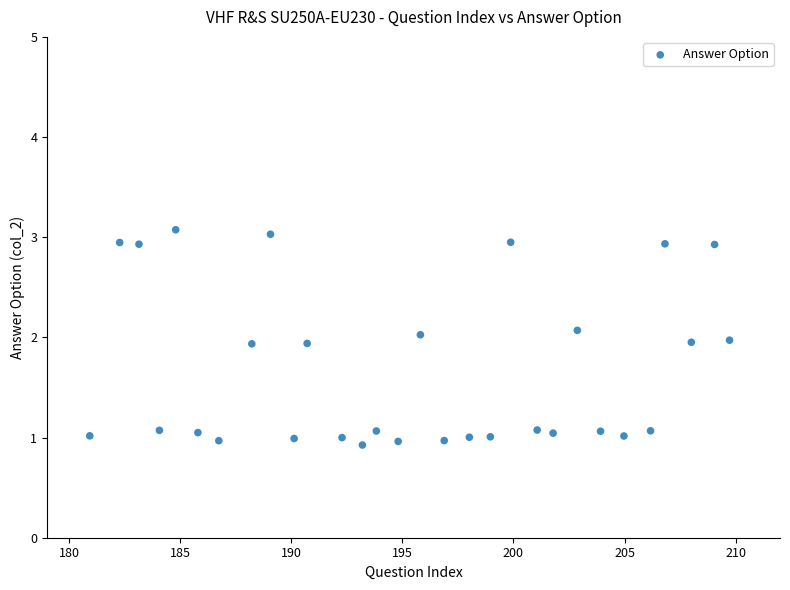

What is the range of X values (max minus min)?

28.8